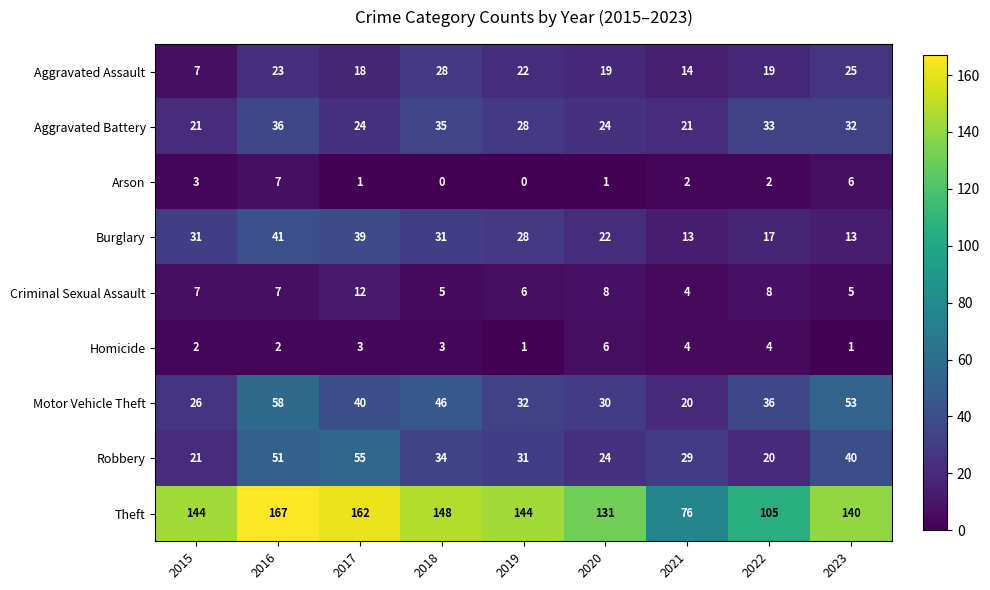

What is the difference between the maximum and second lowest values in the Aggravated Assault series?

14